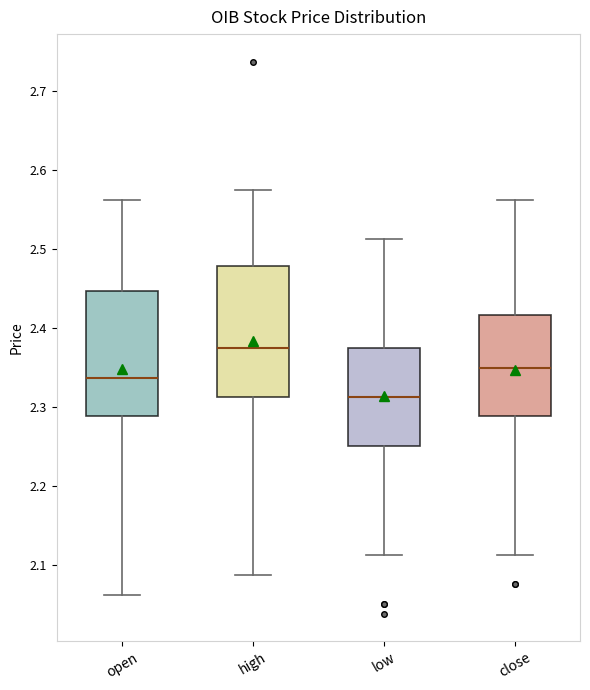

Reading left to right, read every box against the y-axis: the position of its median line, the range the box covers, and the ends of its whiskers. The values are not printed on the chart, so give them approximately, as read against the axis.

open: median 2.34, box 2.29 to 2.45, whiskers 2.06 to 2.56
high: median 2.38, box 2.31 to 2.48, whiskers 2.09 to 2.58
low: median 2.31, box 2.25 to 2.38, whiskers 2.11 to 2.51
close: median 2.35, box 2.29 to 2.42, whiskers 2.11 to 2.56